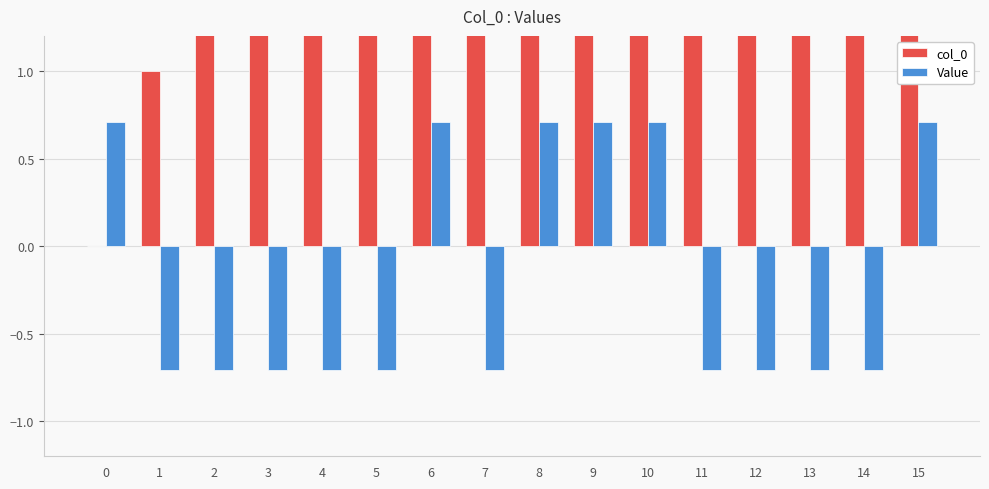

Is the value of Value at 0 greater than the value of col_0 at 2?

No